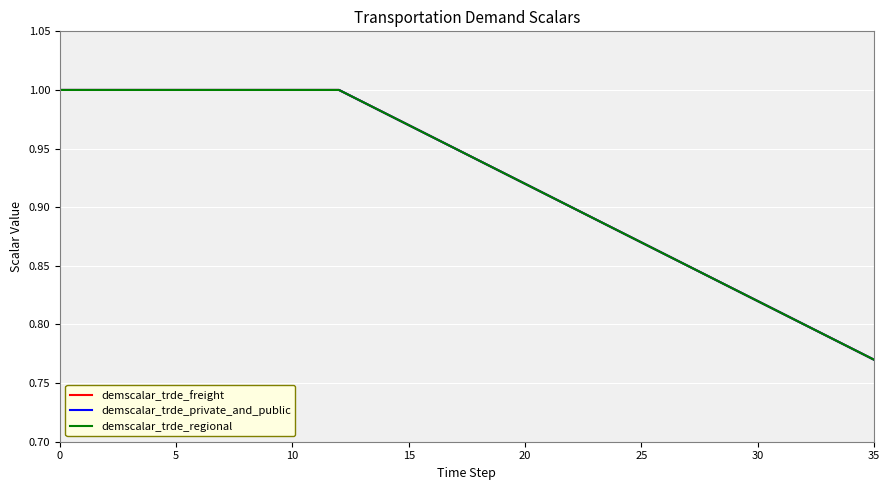

Is this an area chart (filled region under the line)?

No